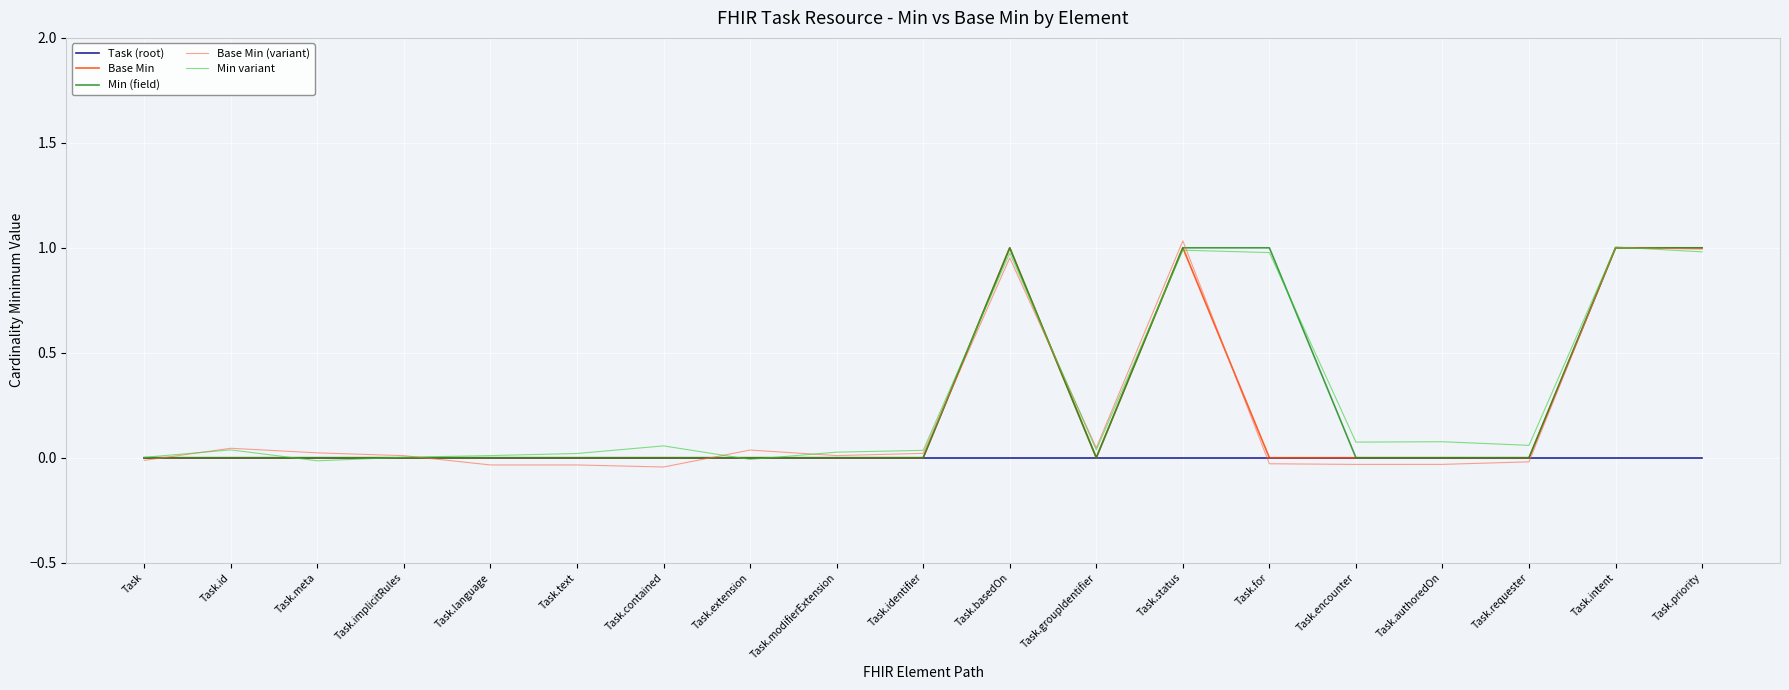

Is it true that Min variant equals 1.7 at Task.for?

False